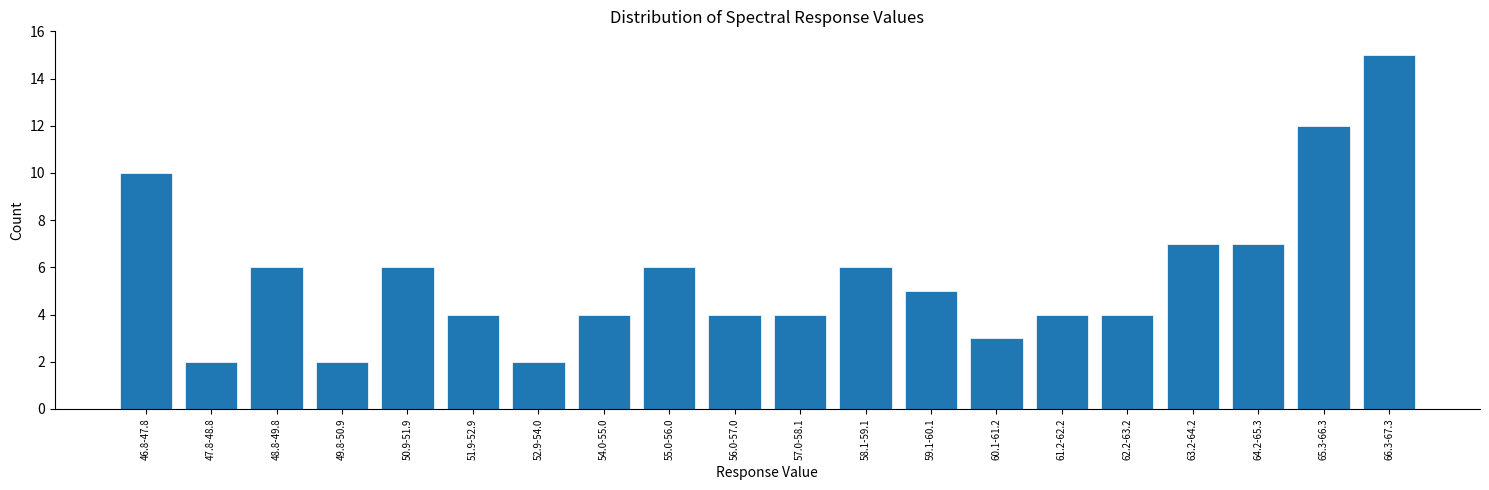

Reading right to left, list all the values displayed in this chart.

66.3-67.3=15	65.3-66.3=12	64.2-65.3=7	63.2-64.2=7	62.2-63.2=4	61.2-62.2=4	60.1-61.2=3	59.1-60.1=5	58.1-59.1=6	57.0-58.1=4	56.0-57.0=4	55.0-56.0=6	54.0-55.0=4	52.9-54.0=2	51.9-52.9=4	50.9-51.9=6	49.8-50.9=2	48.8-49.8=6	47.8-48.8=2	46.8-47.8=10